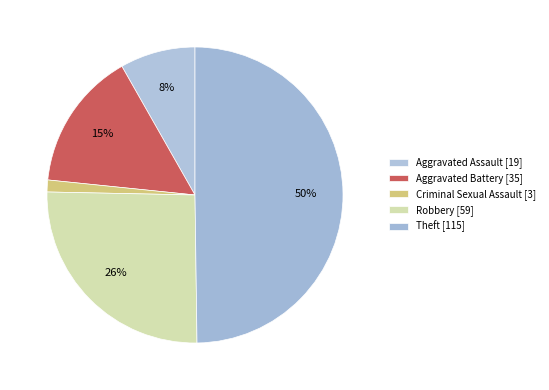

How many slices are in this pie chart?

5